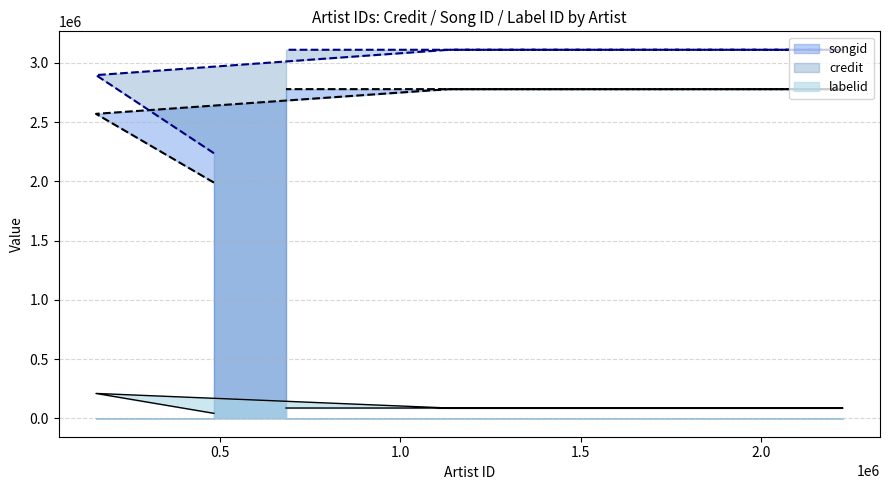

What is the average value of the songid series?

2578826